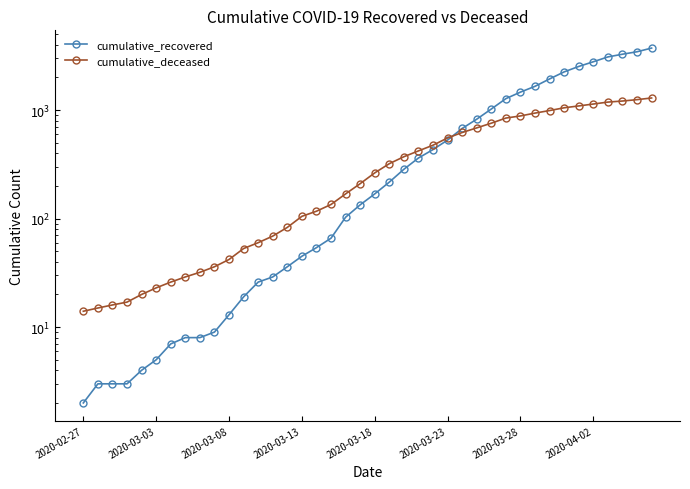

What is the total value across all series at 32?

2930